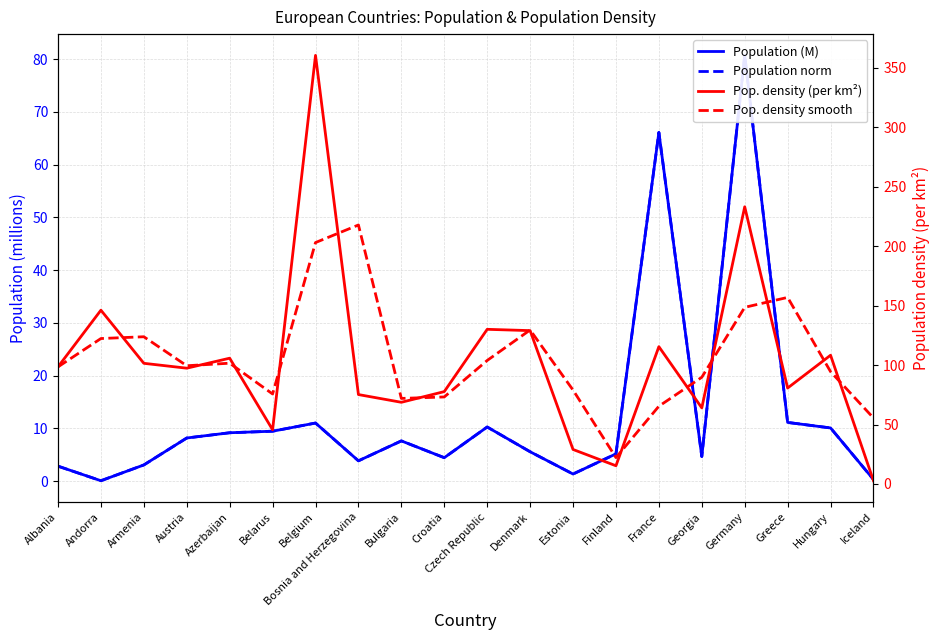

At which label is Population norm closest to 40?

France